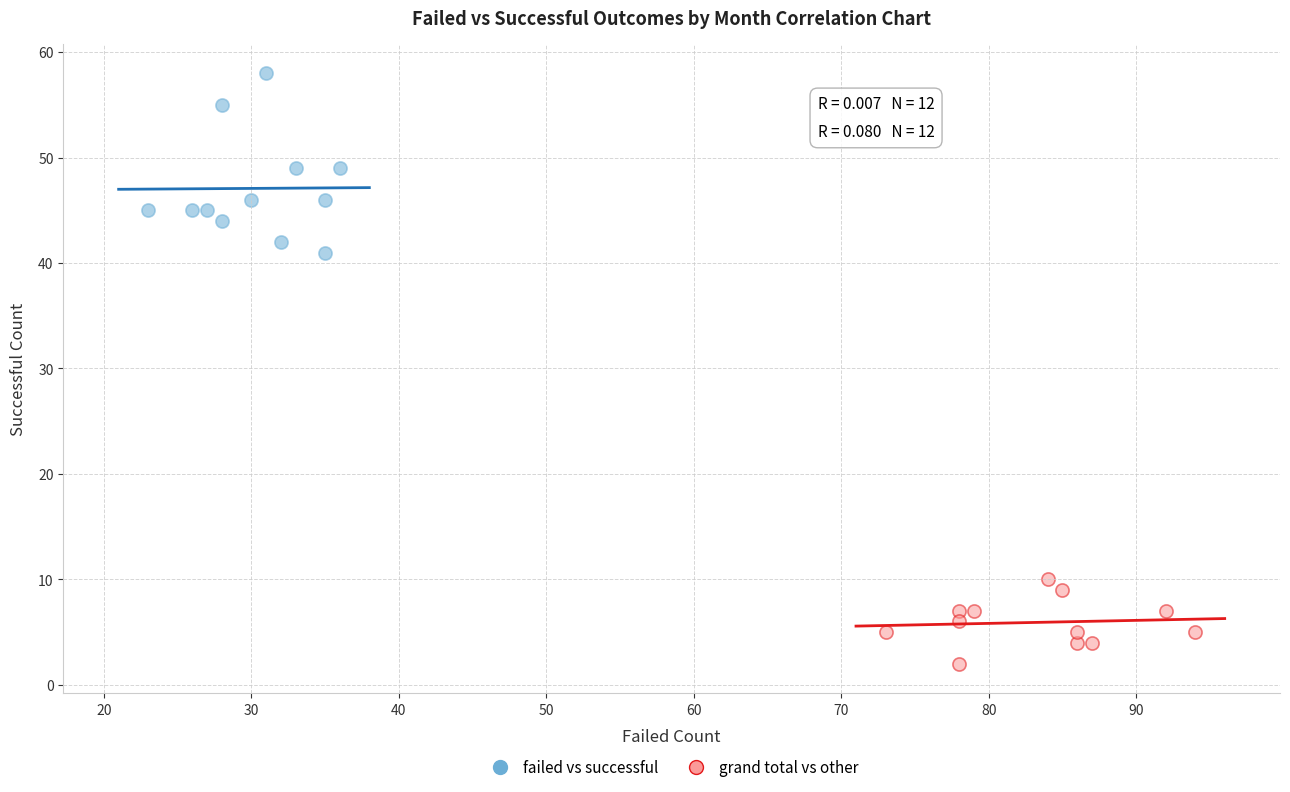

Which series contains the highest Y value?

failed vs successful